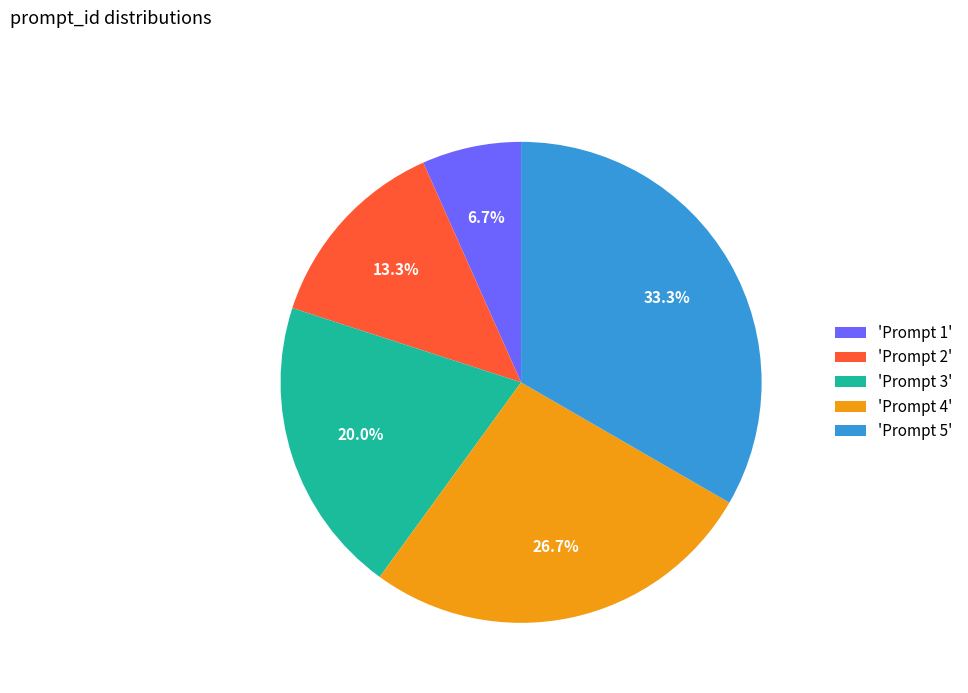

How much of the chart is everything except 'Prompt 5'?

66.7%